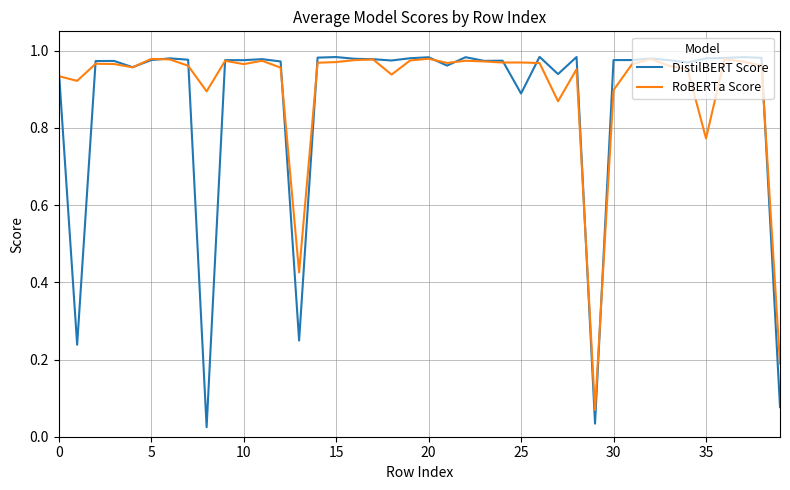

Which series has the widest spread of values?

DistilBERT Score